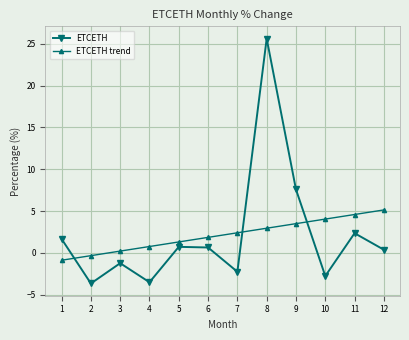

True or false: ETCETH has a value of 3.3 at 10.

False